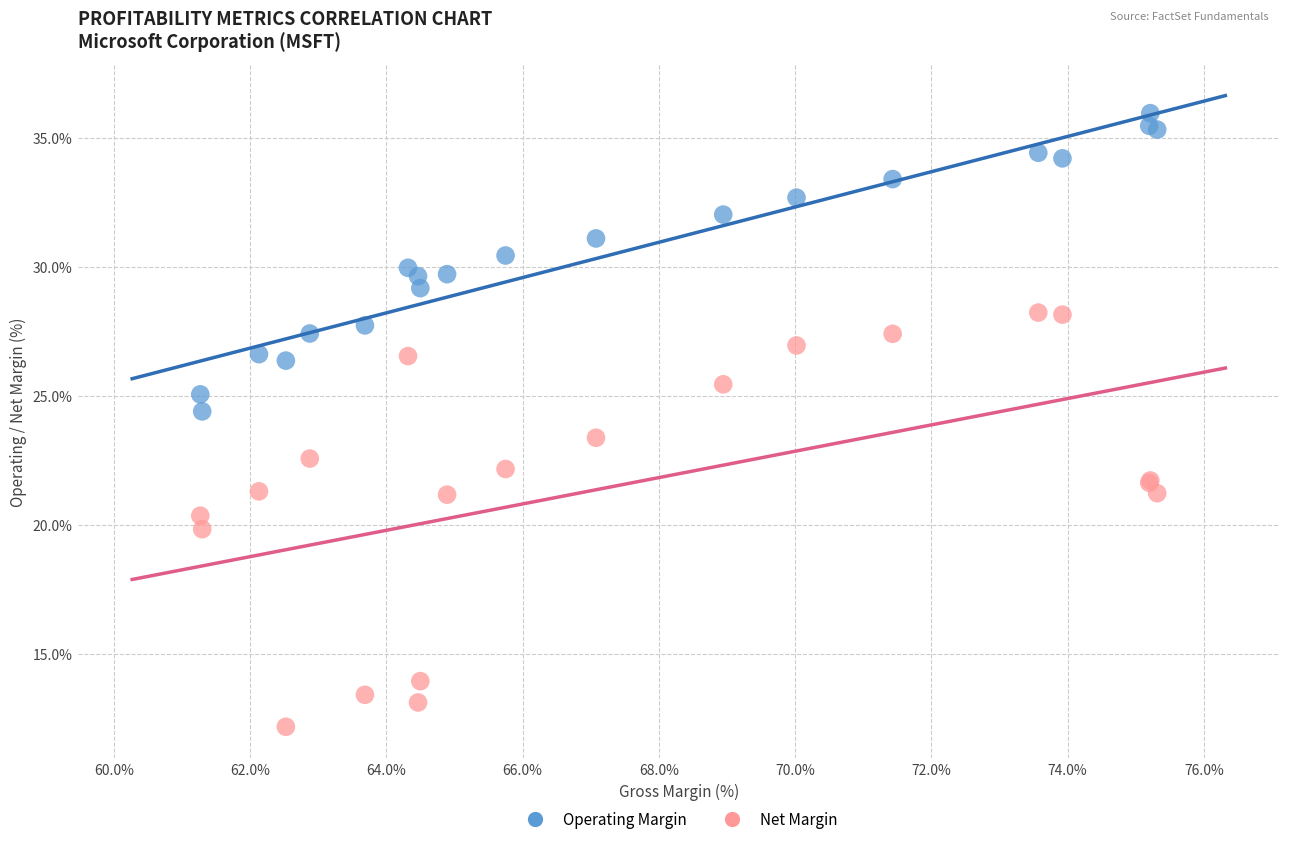

Which series has the widest spread of Y values?

Net Margin